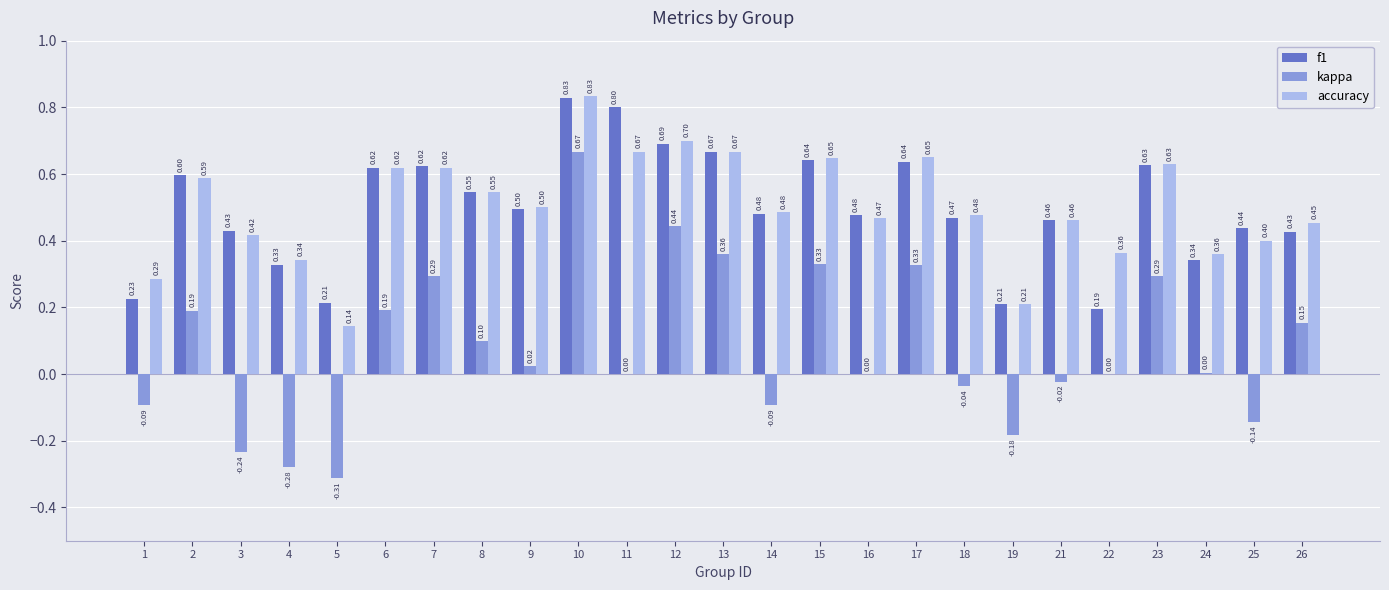

Which series changed the most between 17 and 21?

kappa